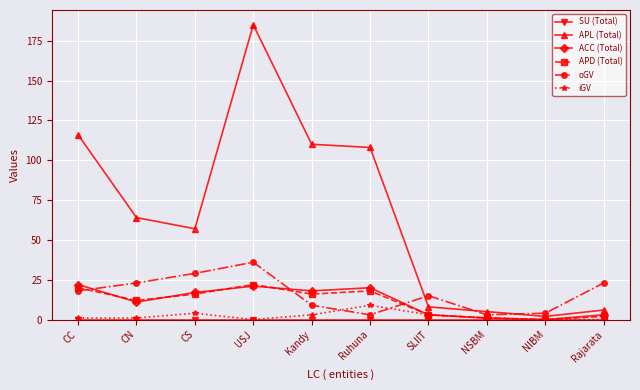

True or false: APL (Total) has more than 0 interior local peaks.

True